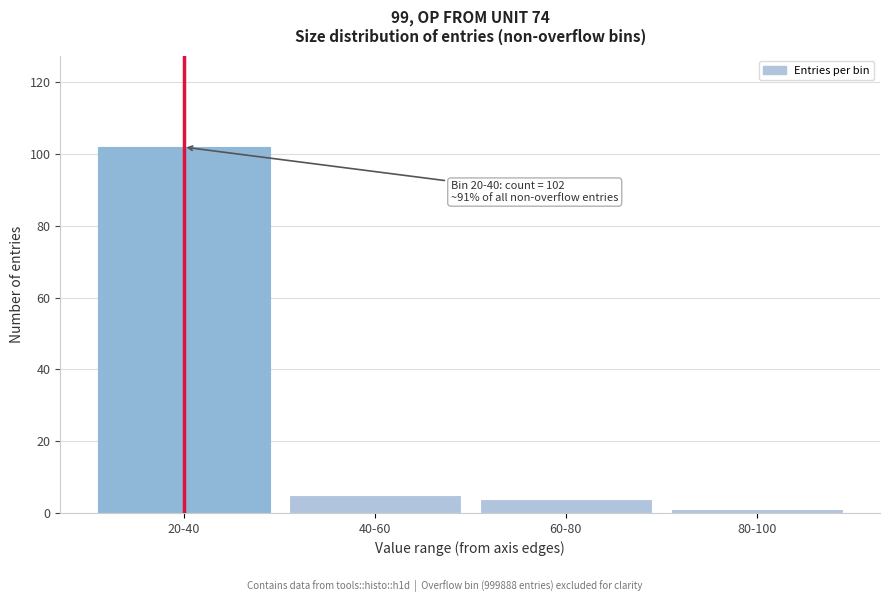

Reading right to left, list all the values displayed in this chart.

1	4	5	102